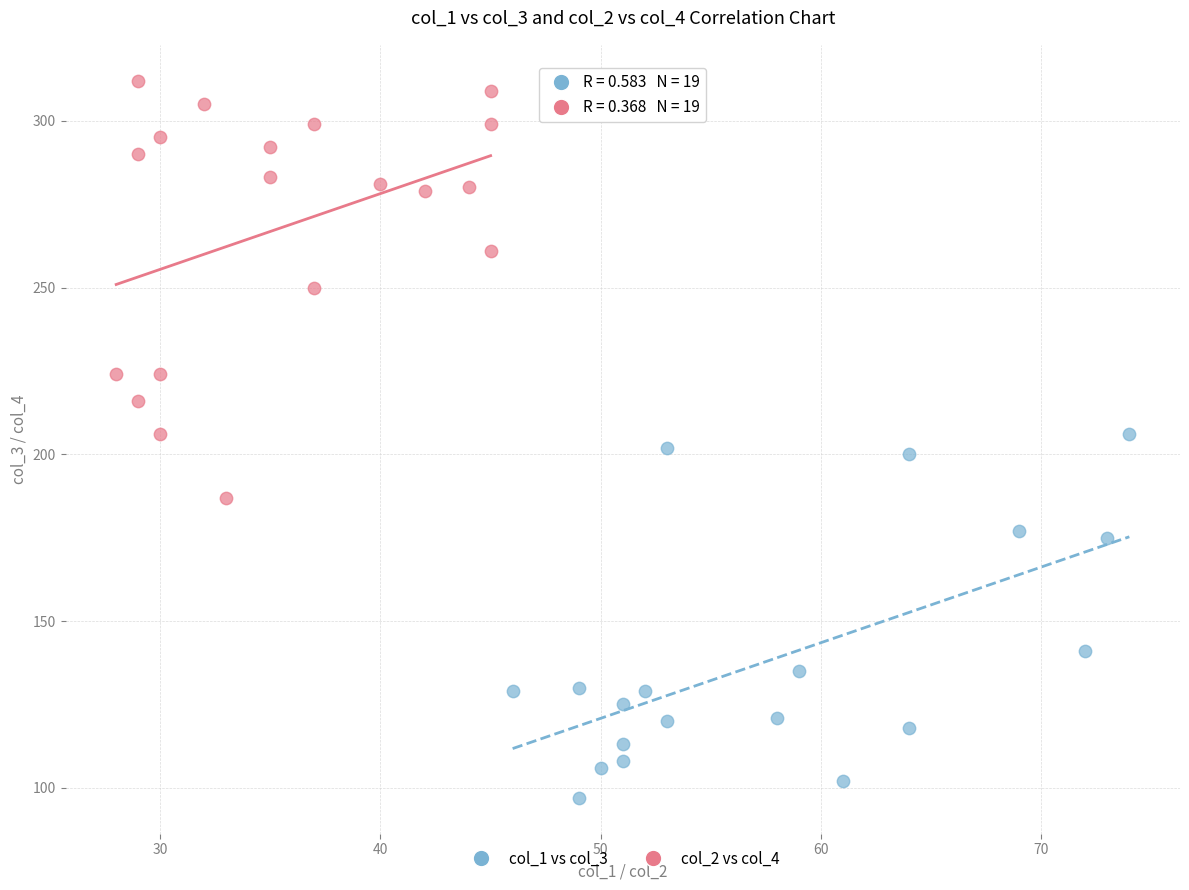

Which series has the widest spread of Y values?

col_2 vs col_4